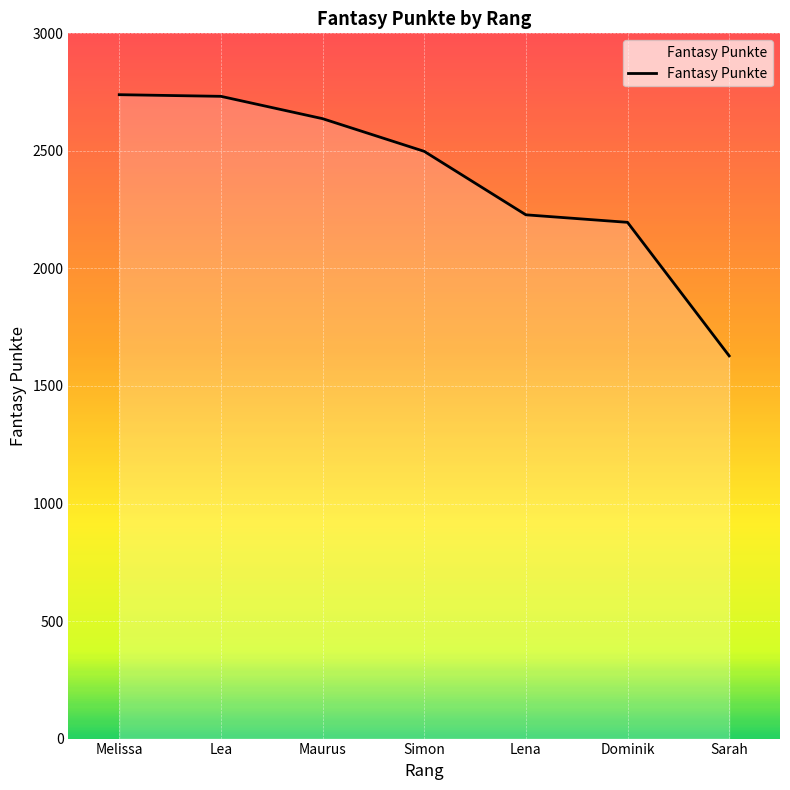

What is the greatest value displayed?

2739